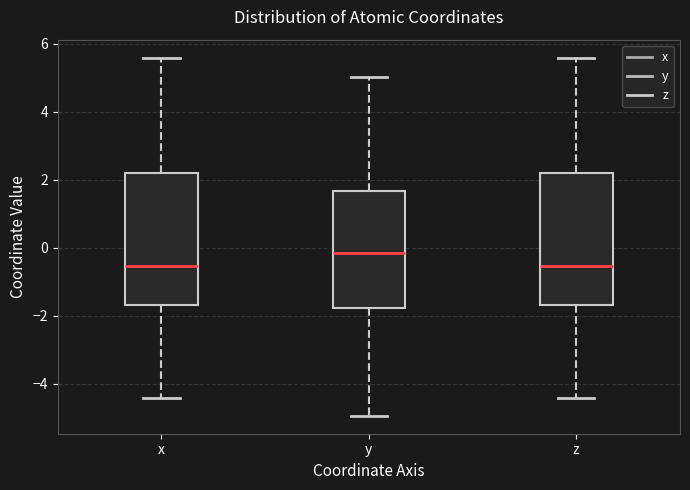

Where does the lower whisker of the box for y end on the y-axis? The values are not printed on the chart, so give them approximately, as read against the axis.

-5.0